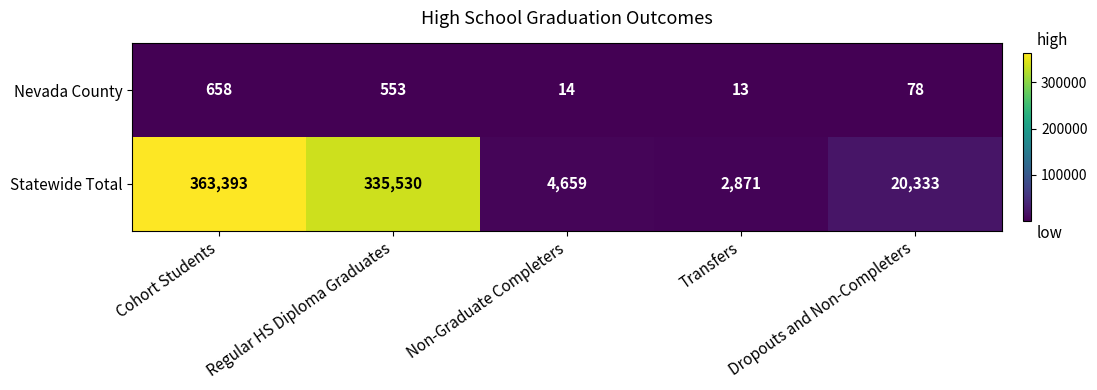

What is the minimum value for Nevada County?

13